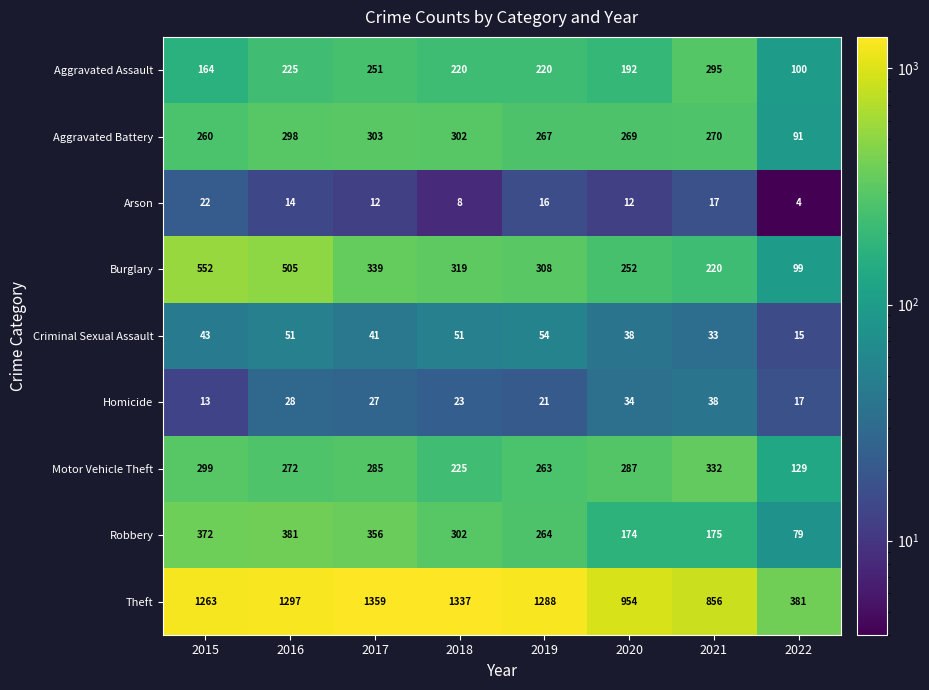

Read the Homicide value at 2017.

27